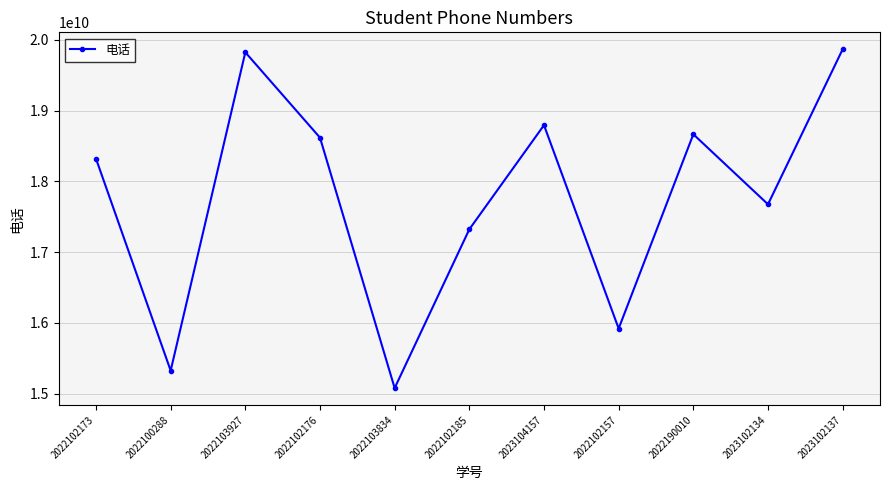

At which category does the data reach its first local valley?

2022100288